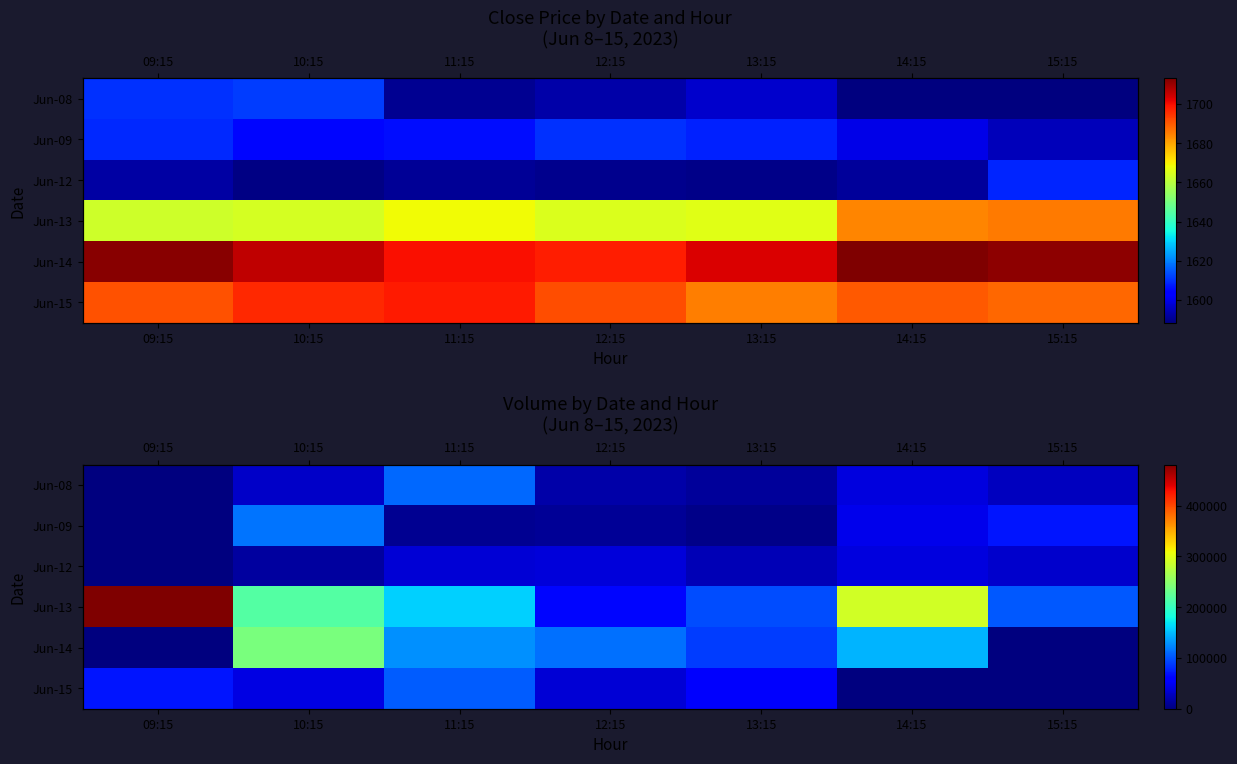

At which label does Jun-08 first exceed 26814?

10:15